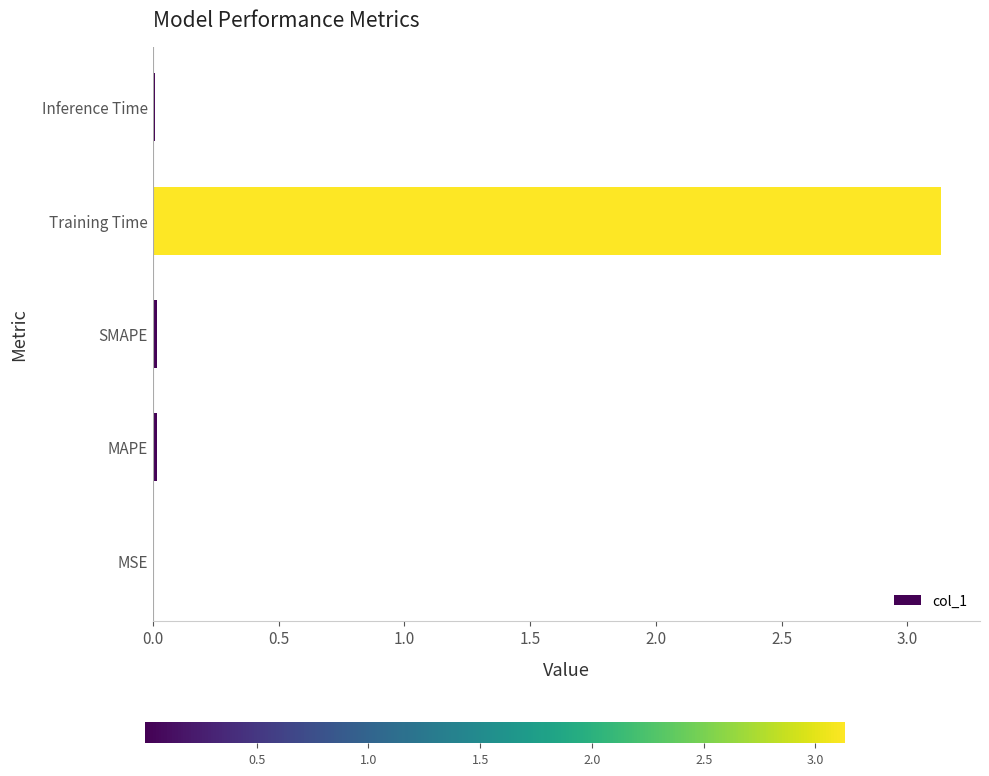

What is the sum of all values?

3.2